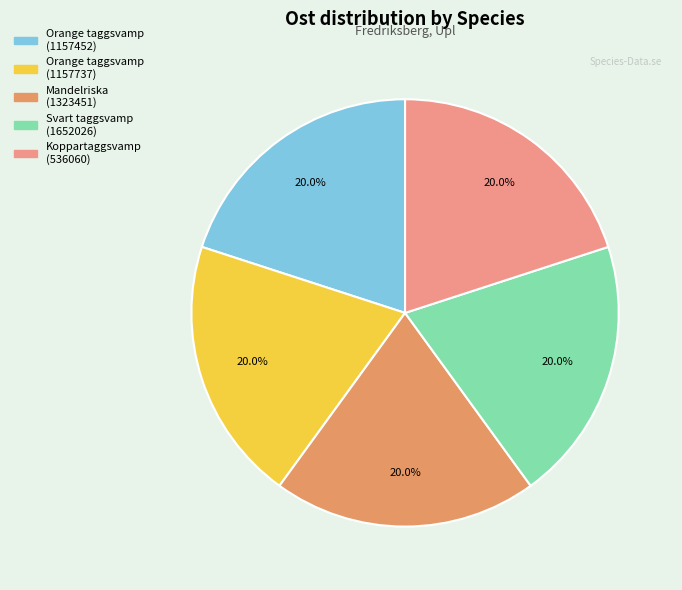

How many slices are in this pie chart?

5